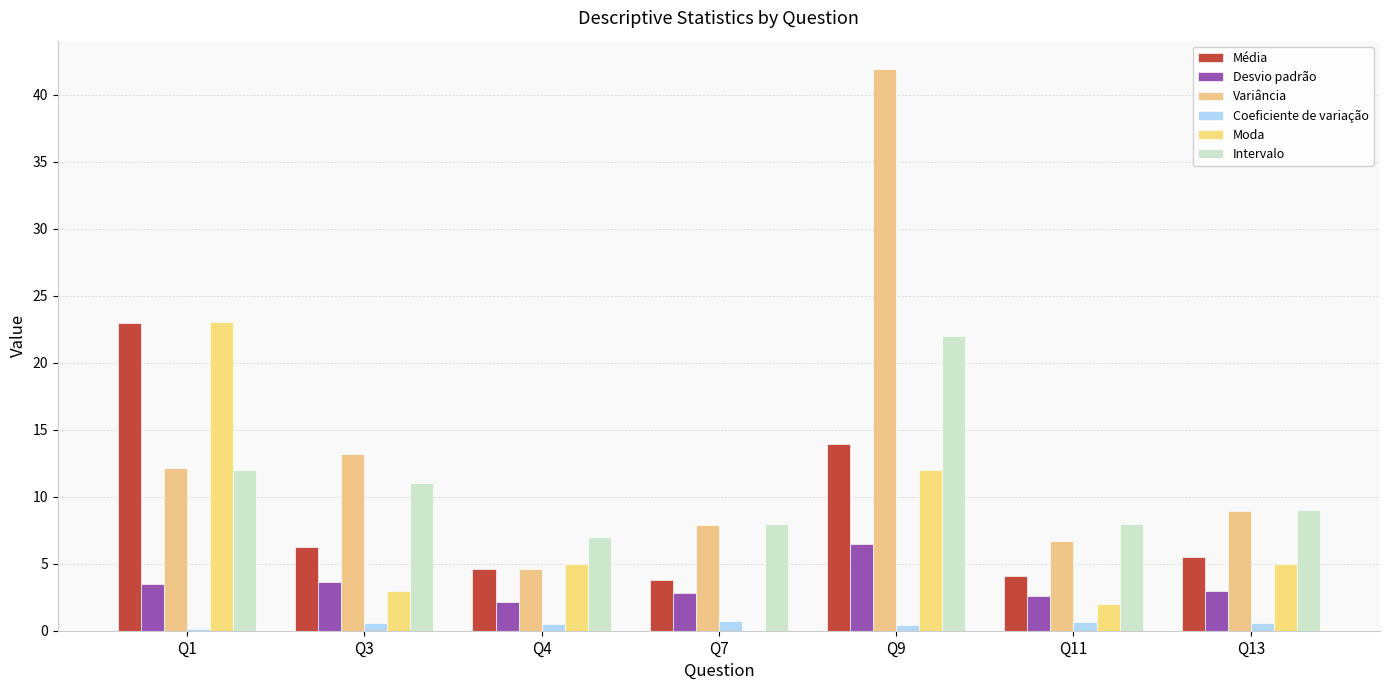

Rank the series by their maximum value, from highest to lowest.

Variância, Moda, Média, Intervalo, Desvio padrão, Coeficiente de variação